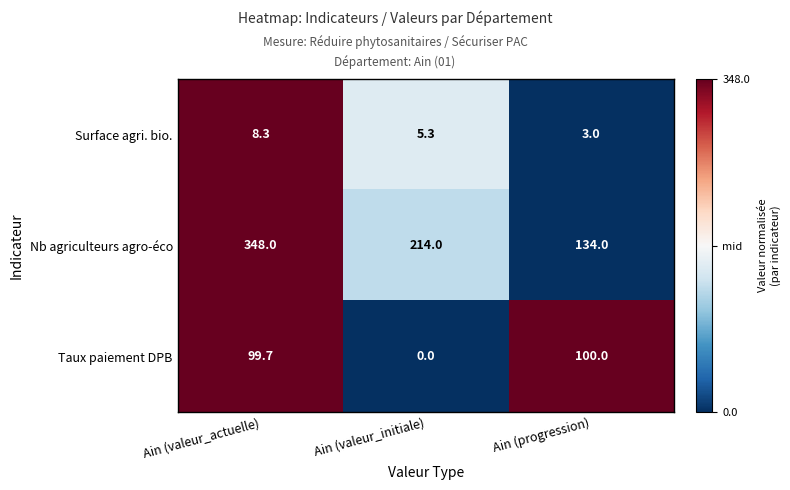

Which series has the largest total across all categories?

Nb agriculteurs agro-éco